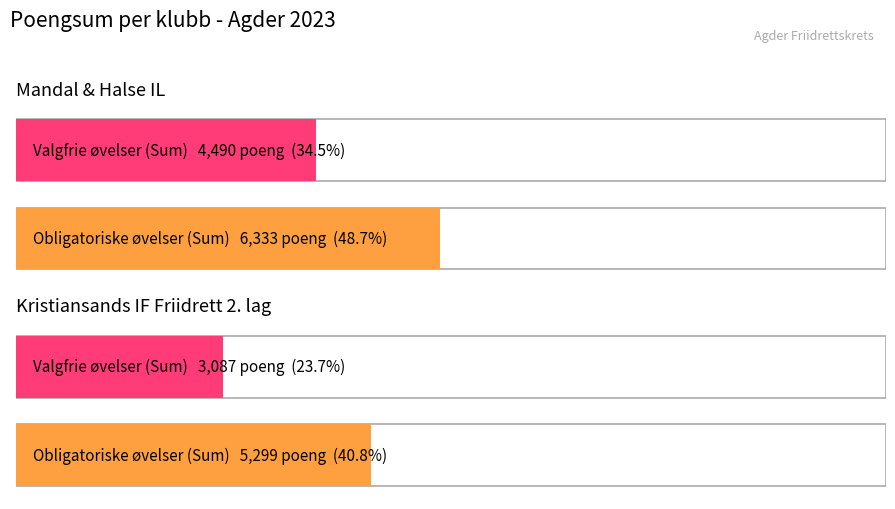

How many groups of bars are there?

2